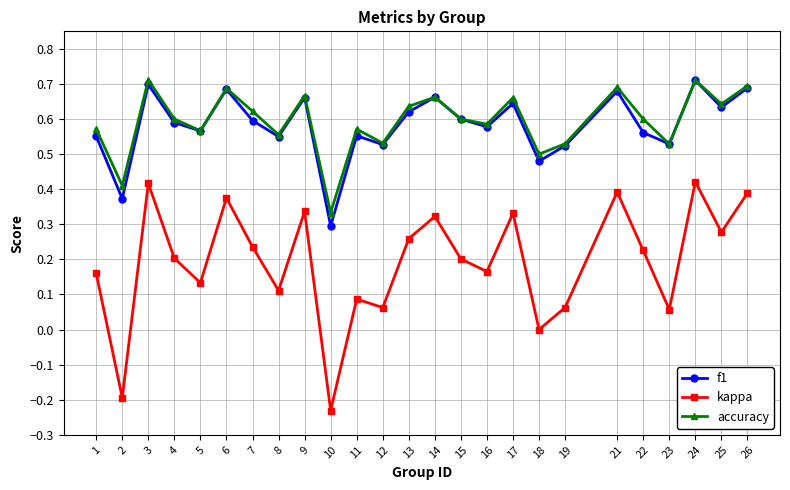

Which category has the highest value in the f1 series?

24